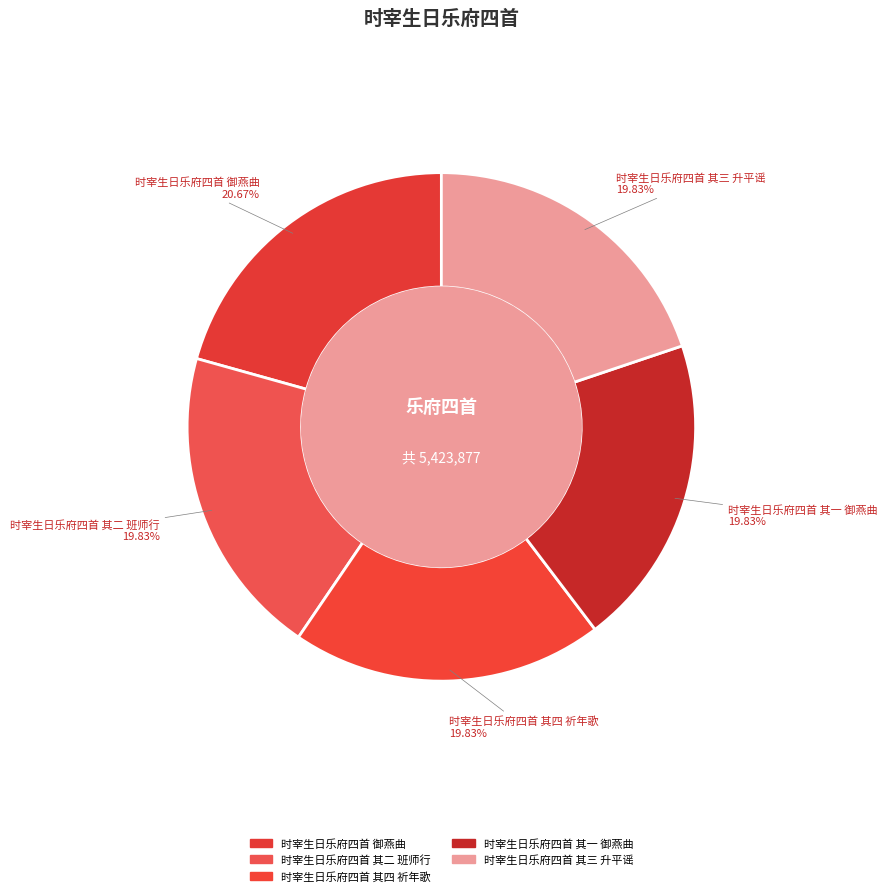

How many segments does this pie chart have?

5